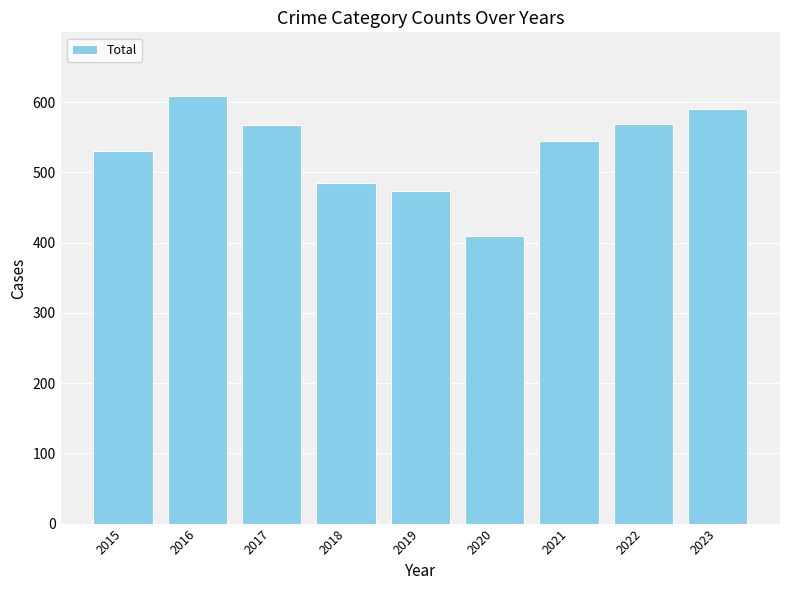

What is the change in value from 2022 to 2023?

+21